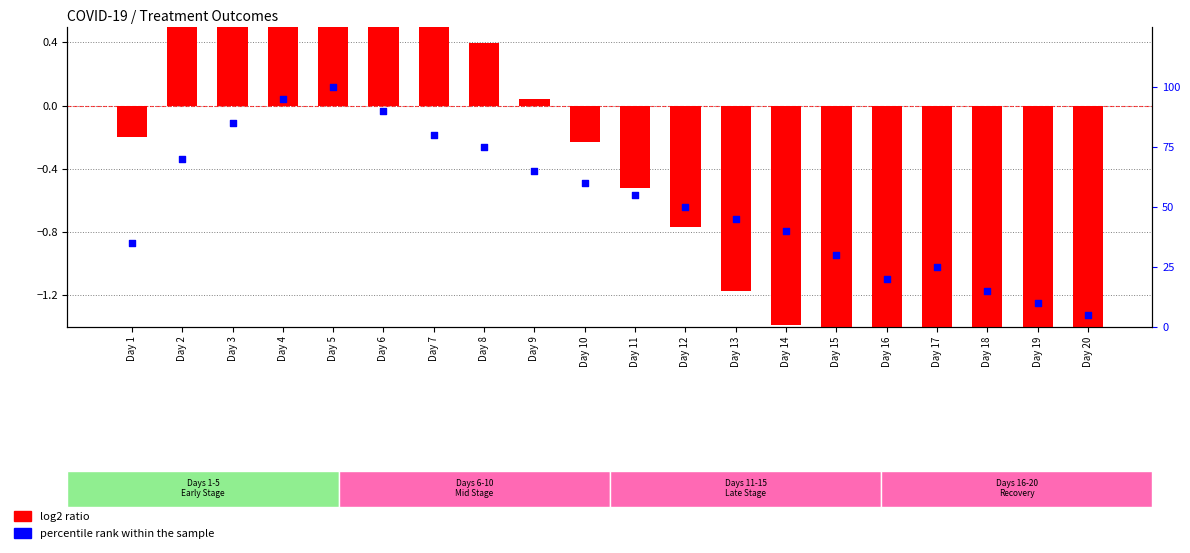

At which category is the sum across all series the highest?

Day 5